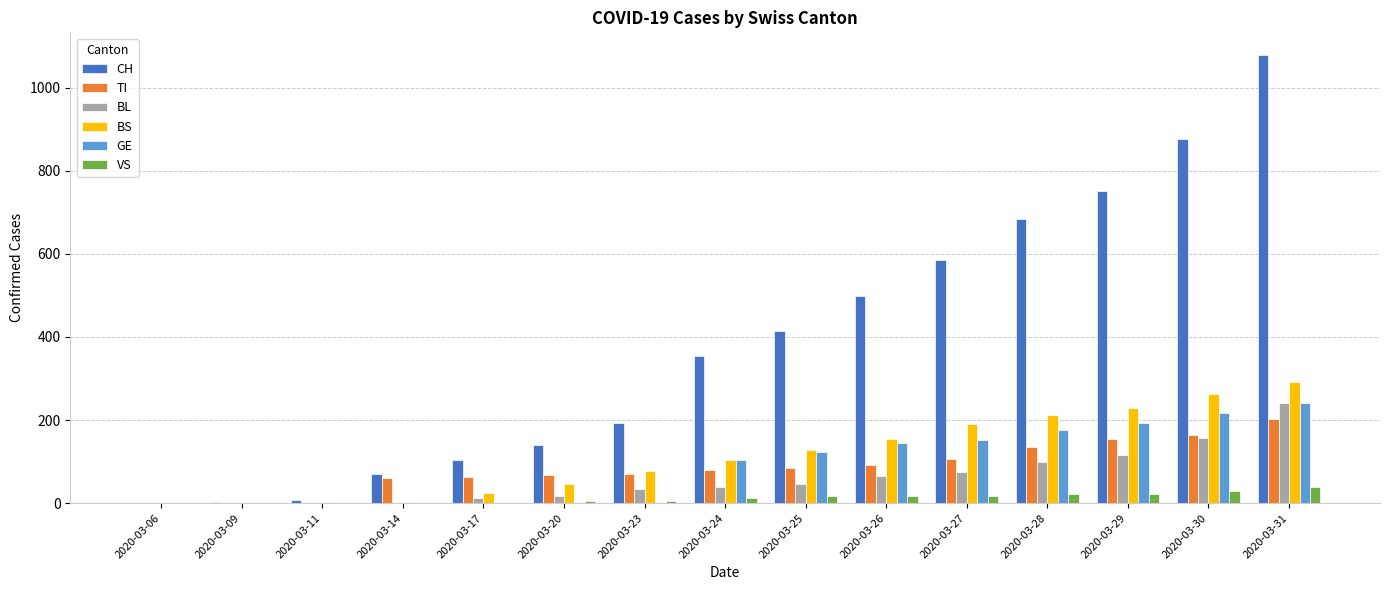

Is the value of BS at 2020-03-20 greater than the value of CH at 2020-03-26?

No